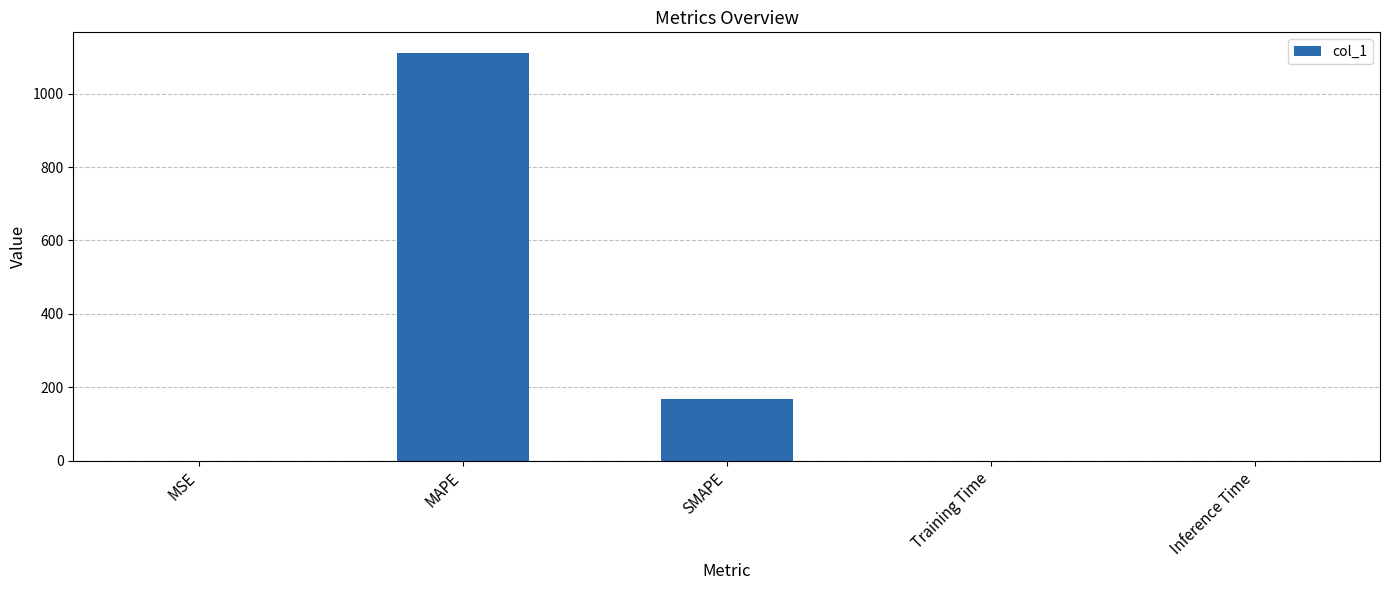

How many series are shown in this chart?

1